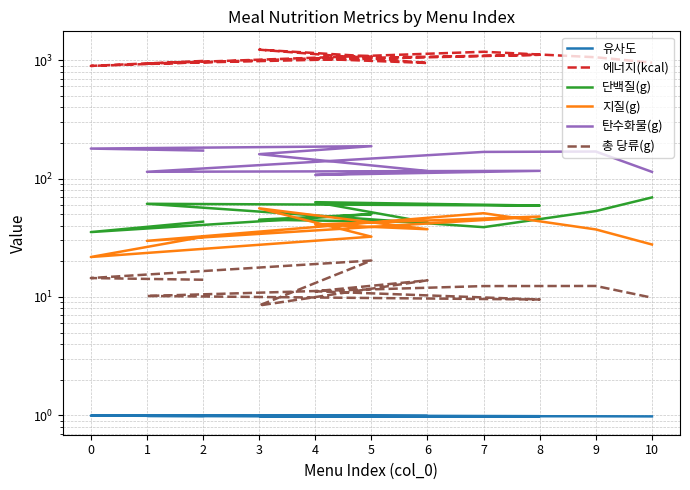

At which category is the sum across all series the highest?

3